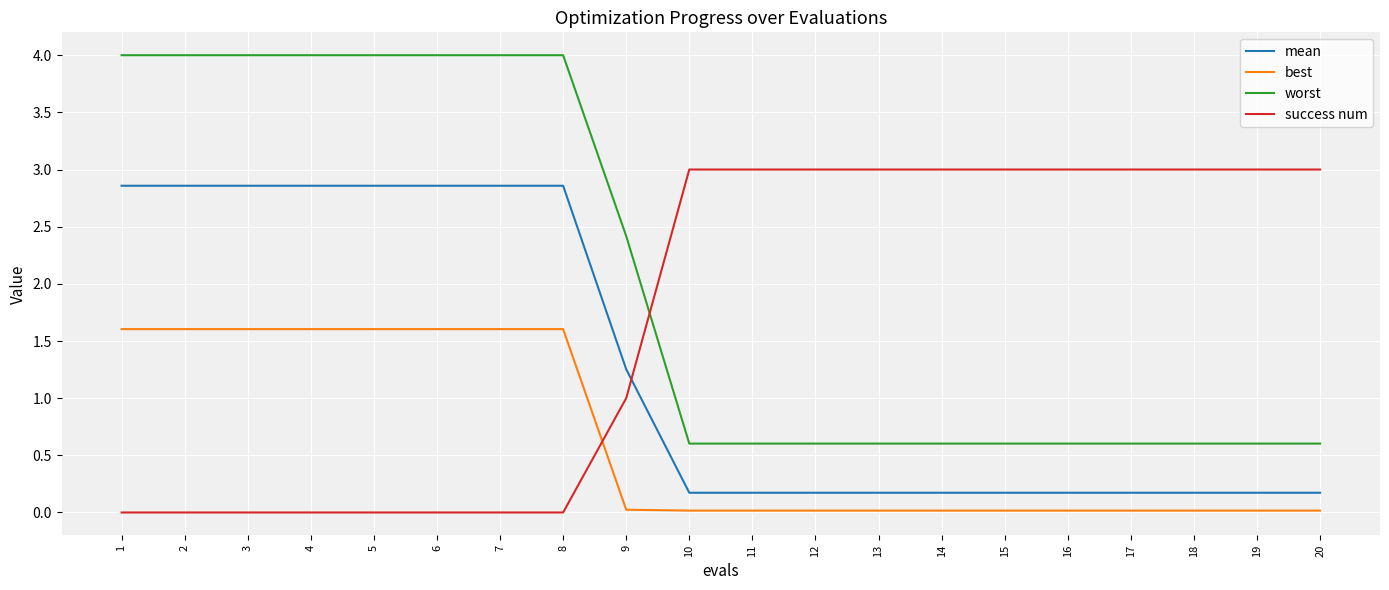

What is the lowest value of the worst series?

0.6